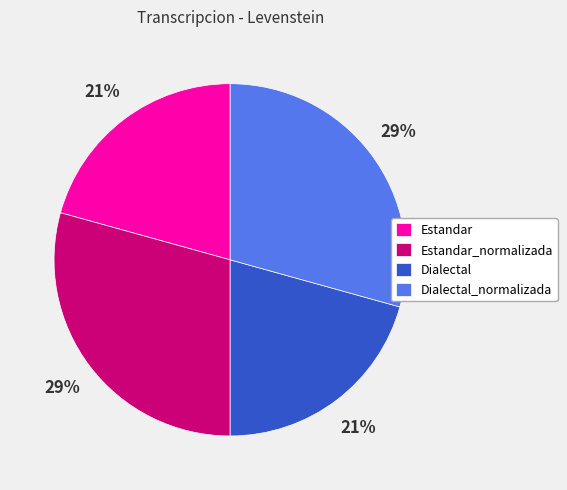

Approximately how many times larger is the value at Estandar compared to Dialectal?

1.0